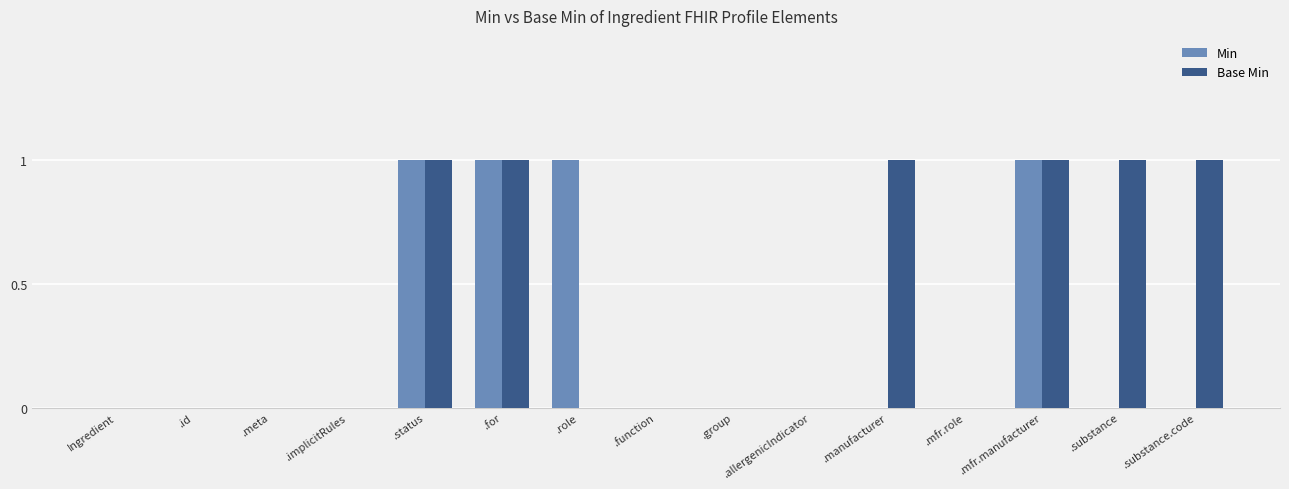

What are all the series names shown in the legend?

Min, Base Min